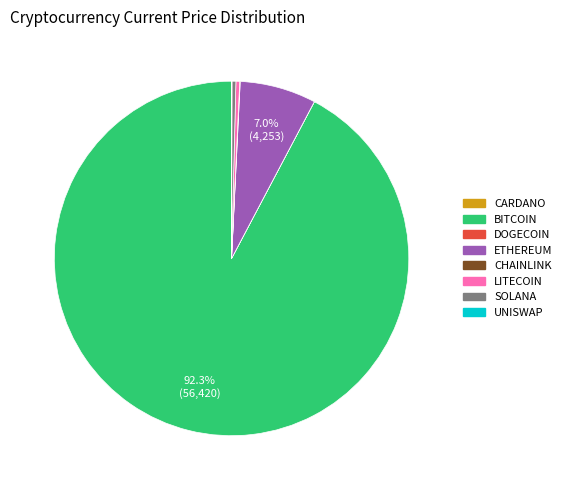

Which slice is the largest?

btc